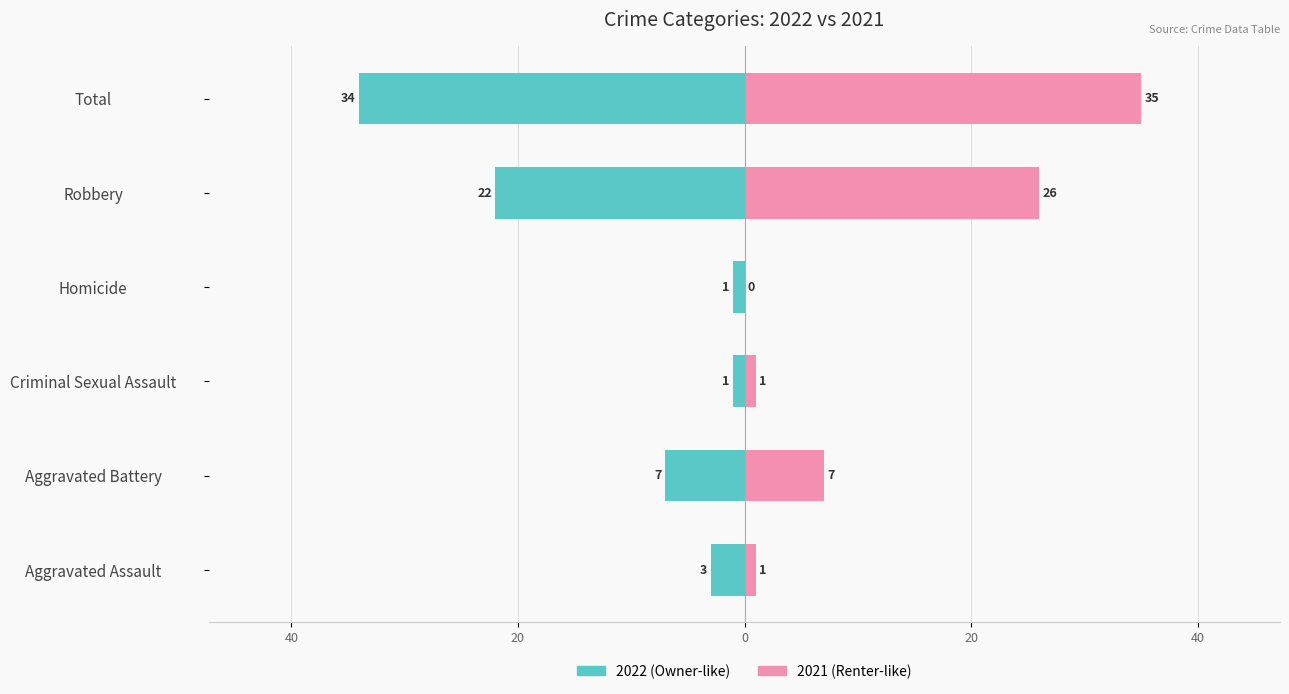

What is the label of the 2nd bar from the left?

Aggravated Battery